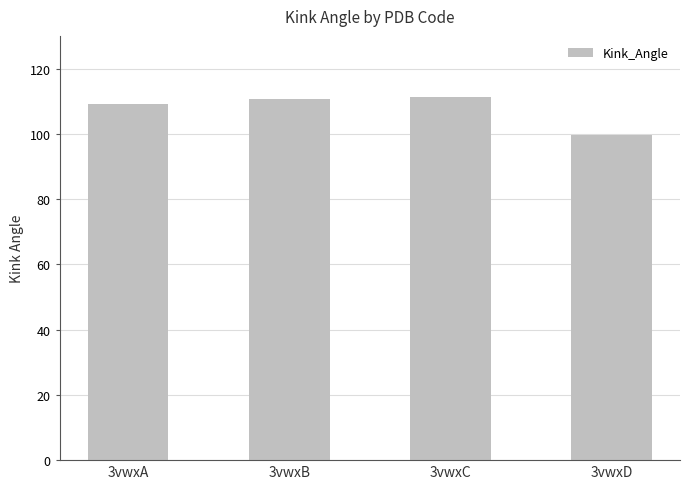

Reading left to right, extract all data points from this chart.

3vwxA=109.3	3vwxB=110.7	3vwxC=111.2	3vwxD=99.6